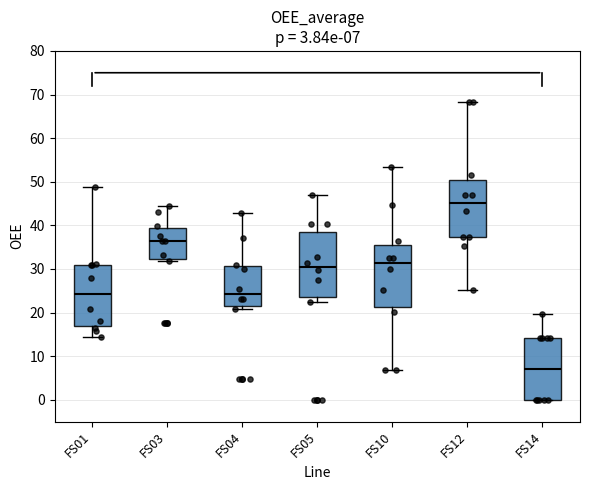

Which box has the highest median line?

FS12